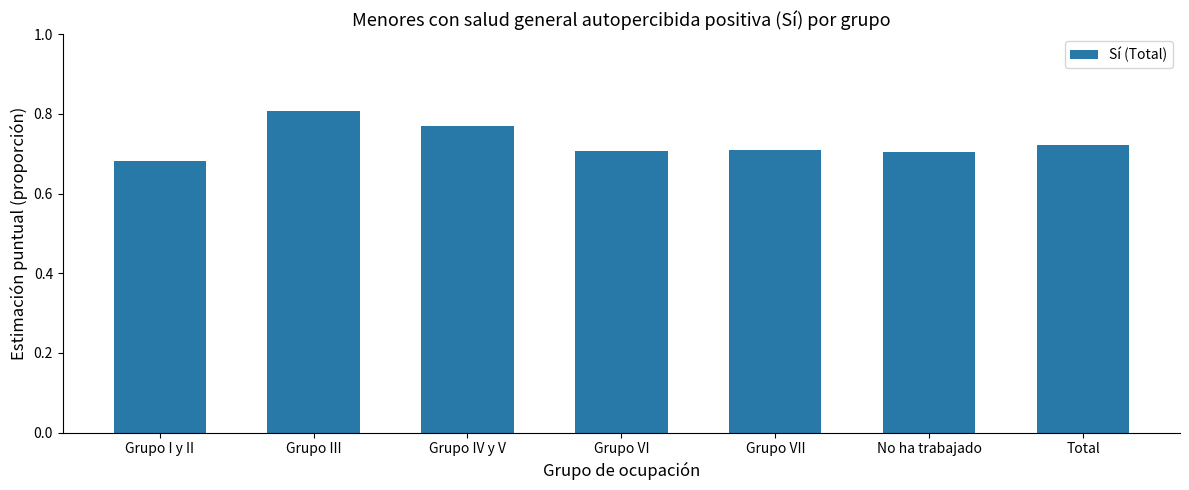

What is the sum of the values at Grupo III and Grupo VII?

1.5